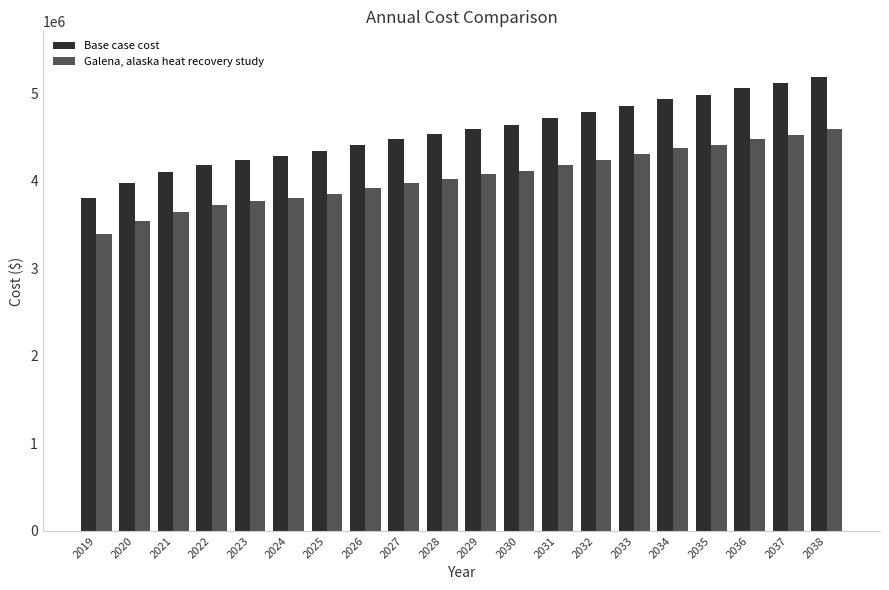

At which label does Galena, alaska heat recovery study first exceed 4071112?

2029